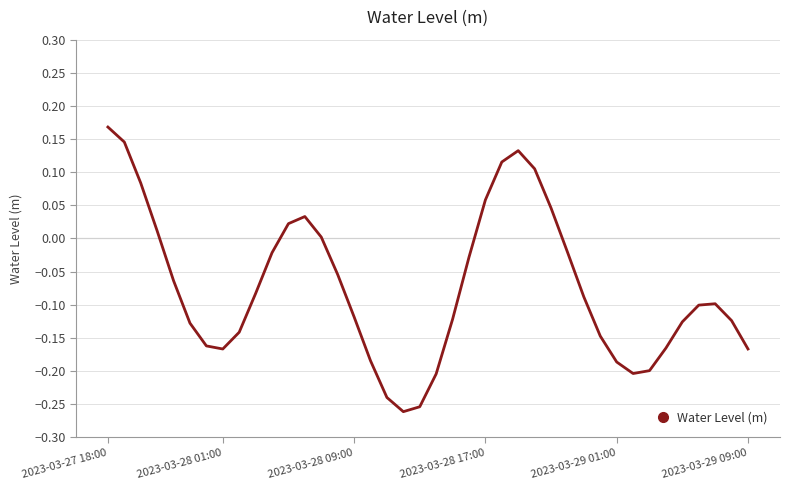

Which category has the highest value across all series?

2023-03-27 18:00